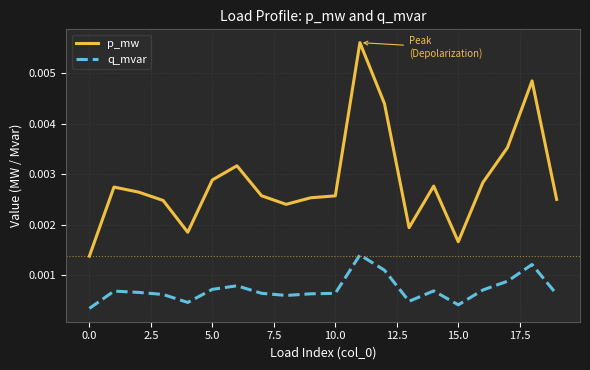

True or false: p_mw and q_mvar cross at least once.

False